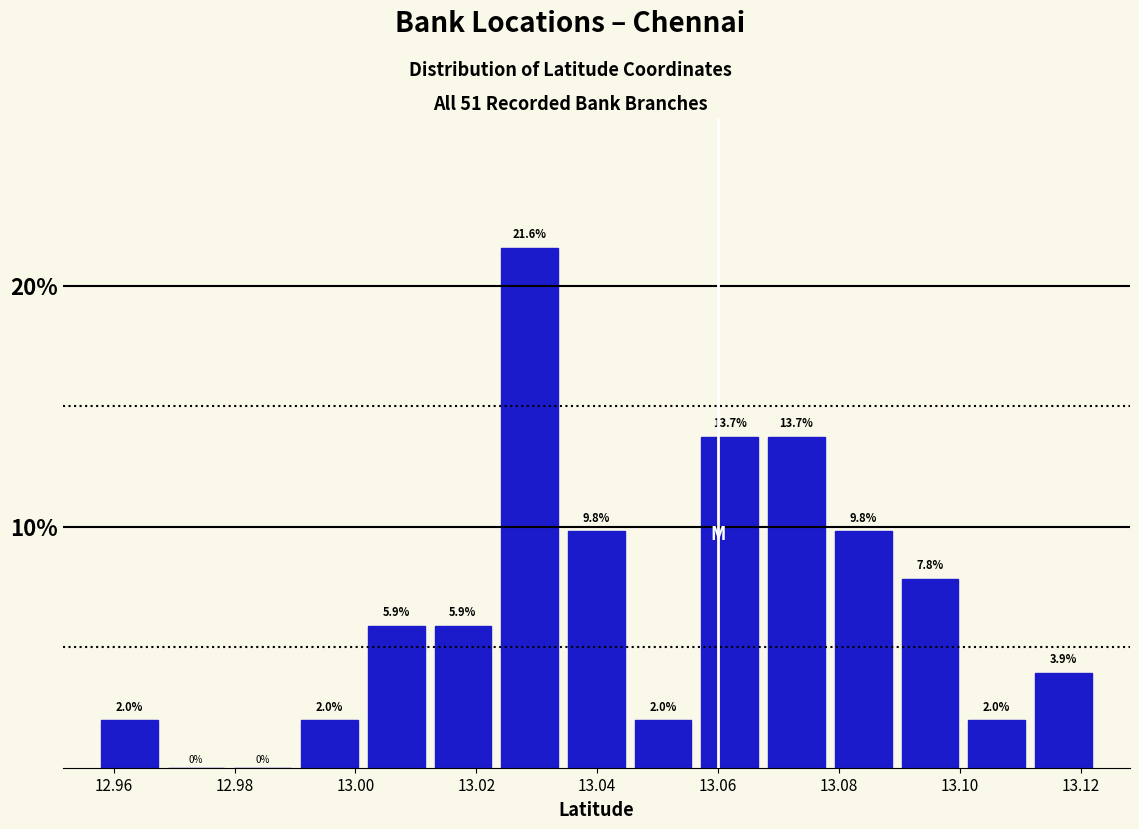

Reading left to right, transcribe this chart: for each bar, give the range it covers on the x-axis and its height. The bar edges are not printed on the chart, so give them approximately, as read against the axis.

12.958 to 12.968: 2.0
12.968 to 12.980: 0.0
12.980 to 12.990: 0.0
12.990 to 13.002: 2.0
13.002 to 13.012: 5.9
13.012 to 13.024: 5.9
13.024 to 13.034: 21.6
13.034 to 13.046: 9.8
13.046 to 13.056: 2.0
13.056 to 13.068: 13.7
13.068 to 13.078: 13.7
13.078 to 13.090: 9.8
13.090 to 13.100: 7.8
13.100 to 13.112: 2.0
13.112 to 13.122: 3.9